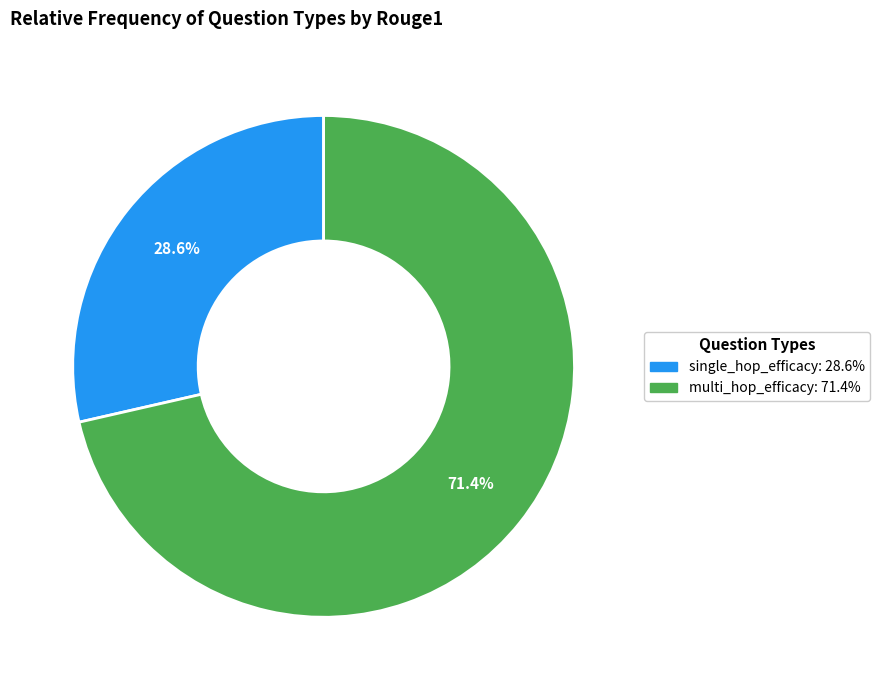

Does single_hop_efficacy account for over 50% of the chart?

No